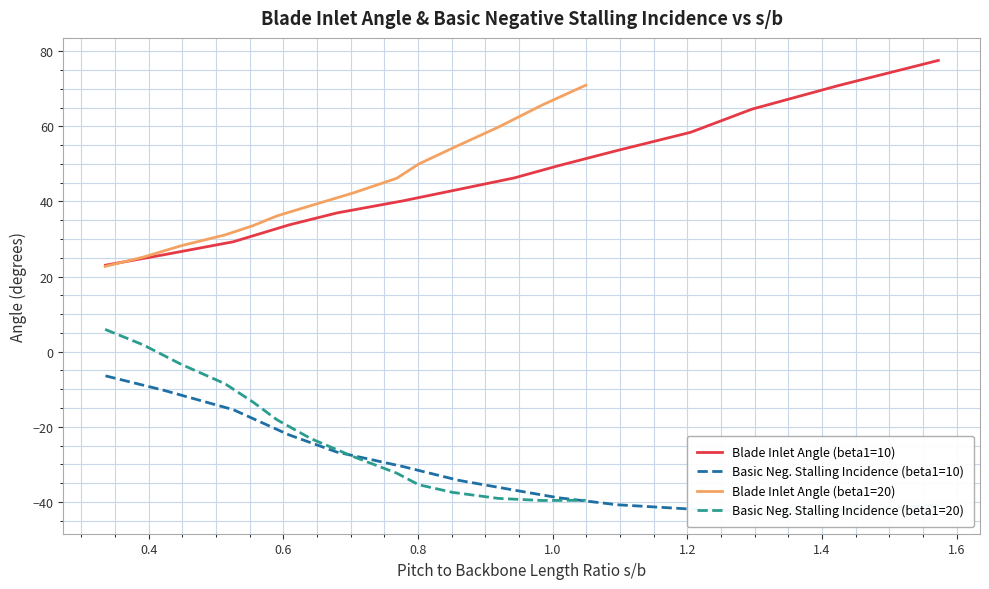

True or false: Blade Inlet Angle (beta1=20) and Basic Neg. Stalling Incidence (beta1=20) cross at least once.

False